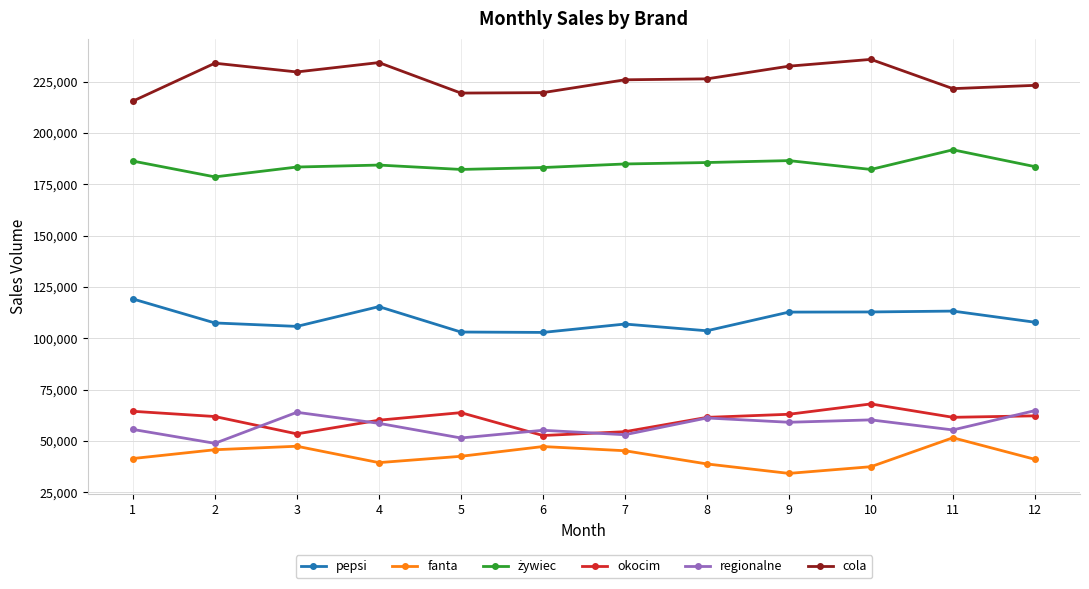

What is the lowest value of the pepsi series?

102809